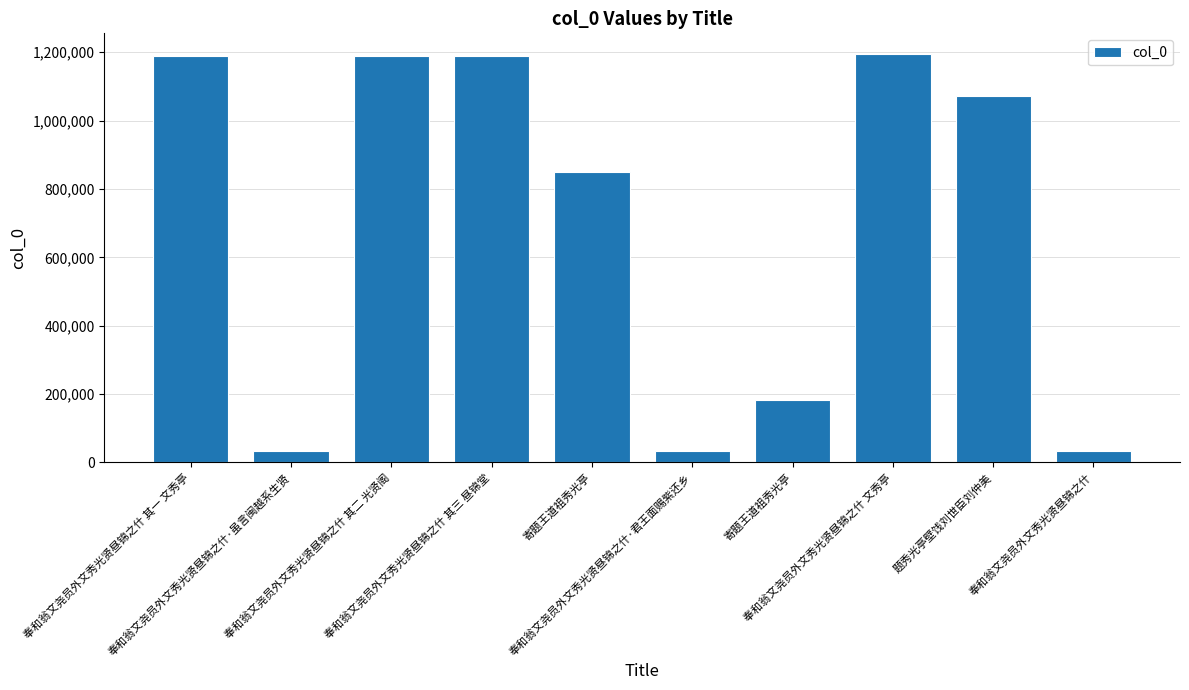

How many data points are less than 1072486?

5